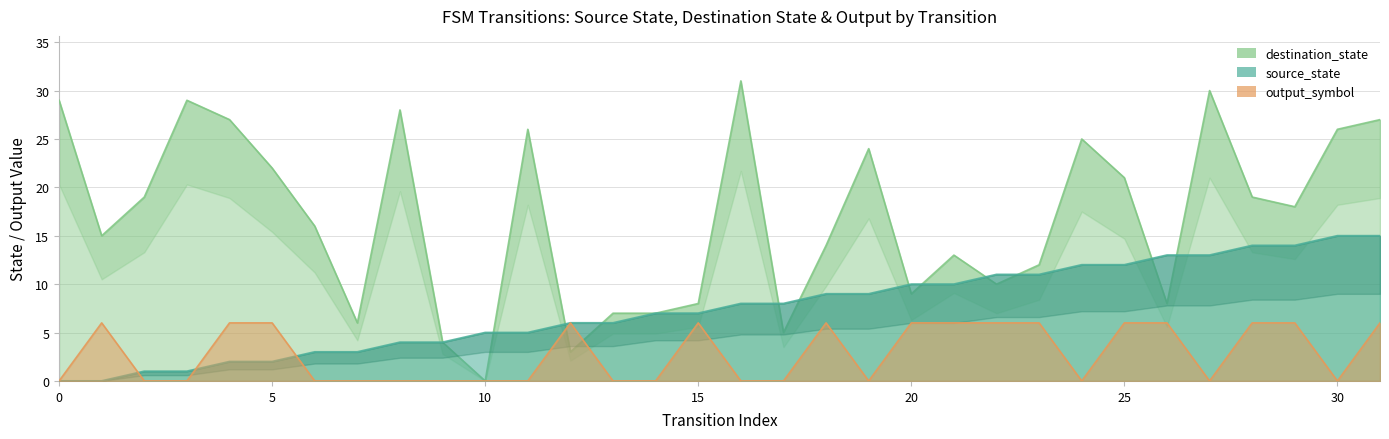

What value does the destination_state series have at 5?

22